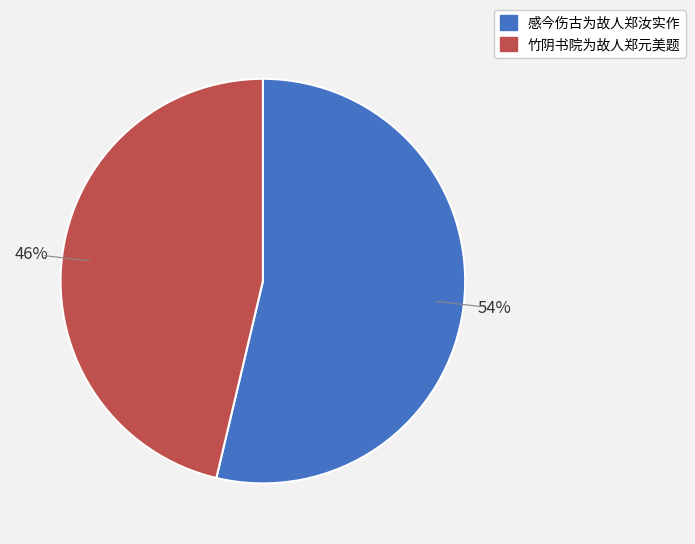

Does 感今伤古为故人郑汝实作 represent more than half of the total?

Yes